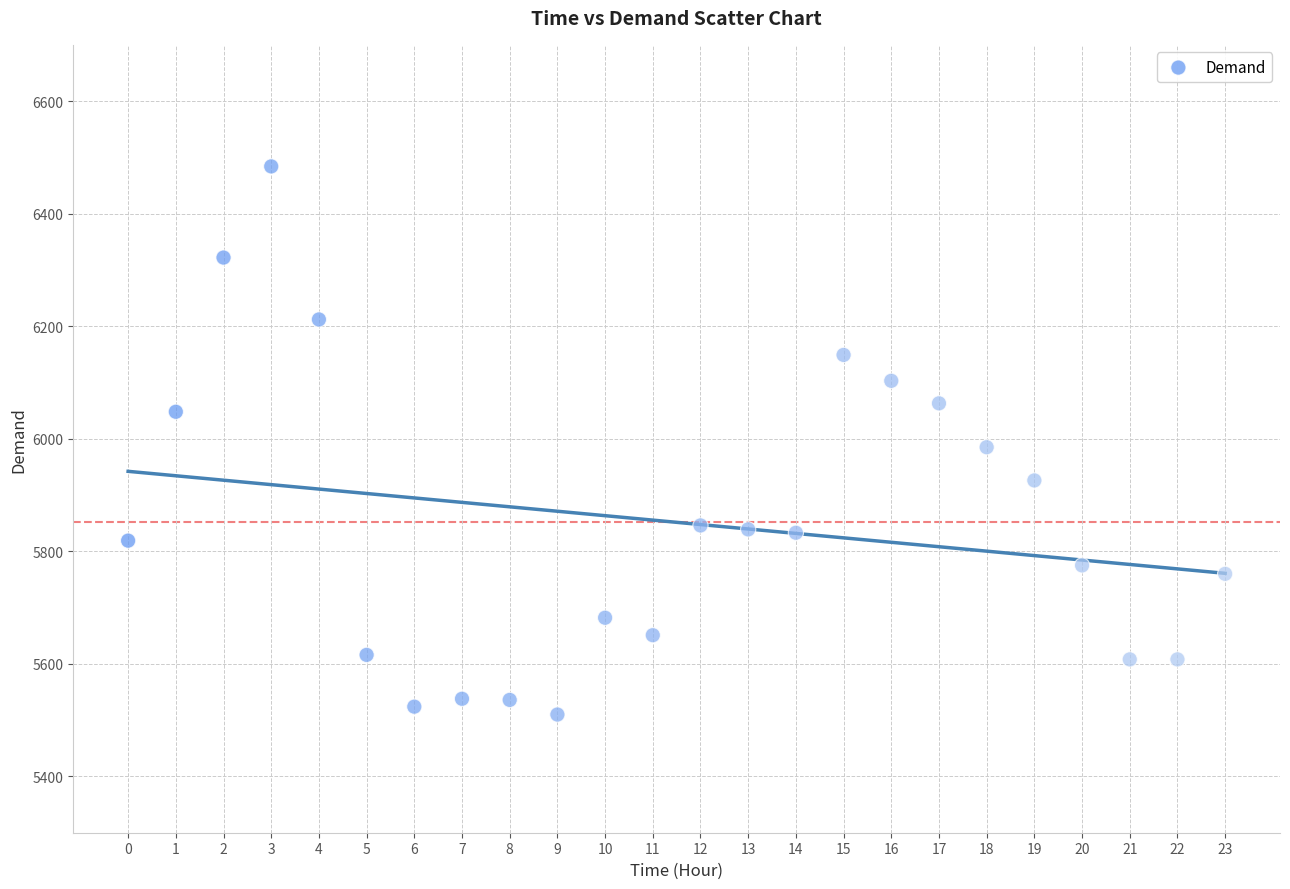

What is the range of Y values (max minus min)?

974